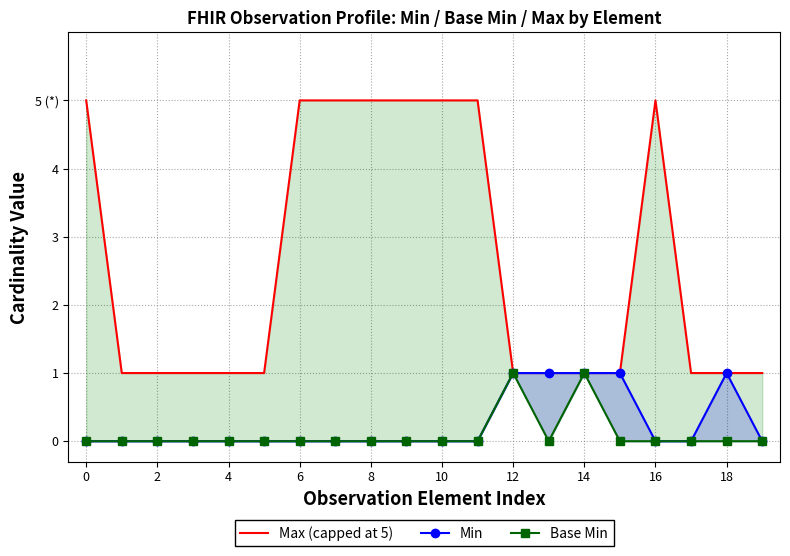

True or false: Min and Base Min cross at least once.

False